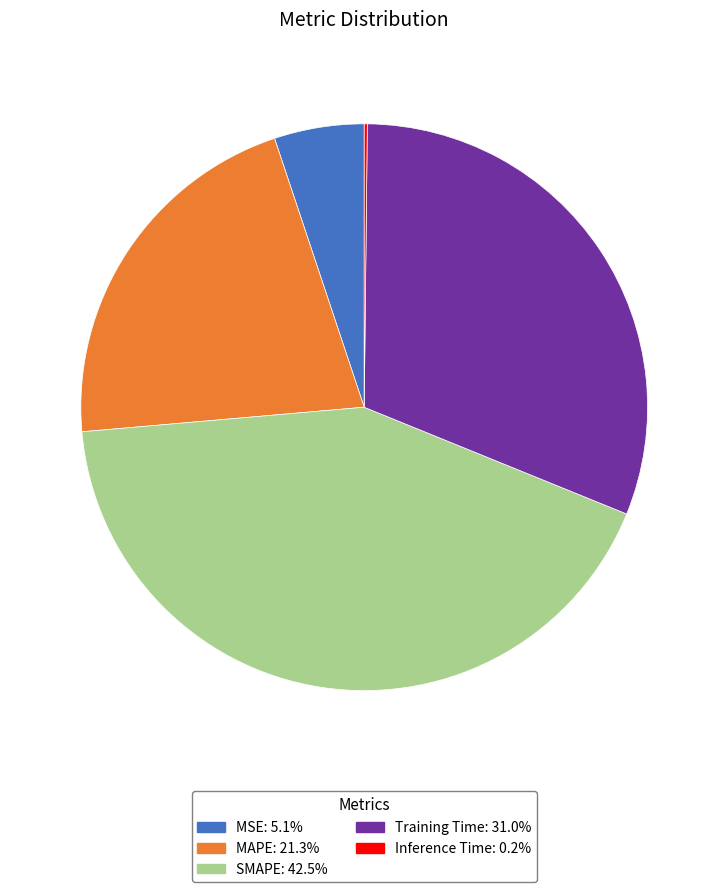

Which category has the biggest portion of the pie?

SMAPE